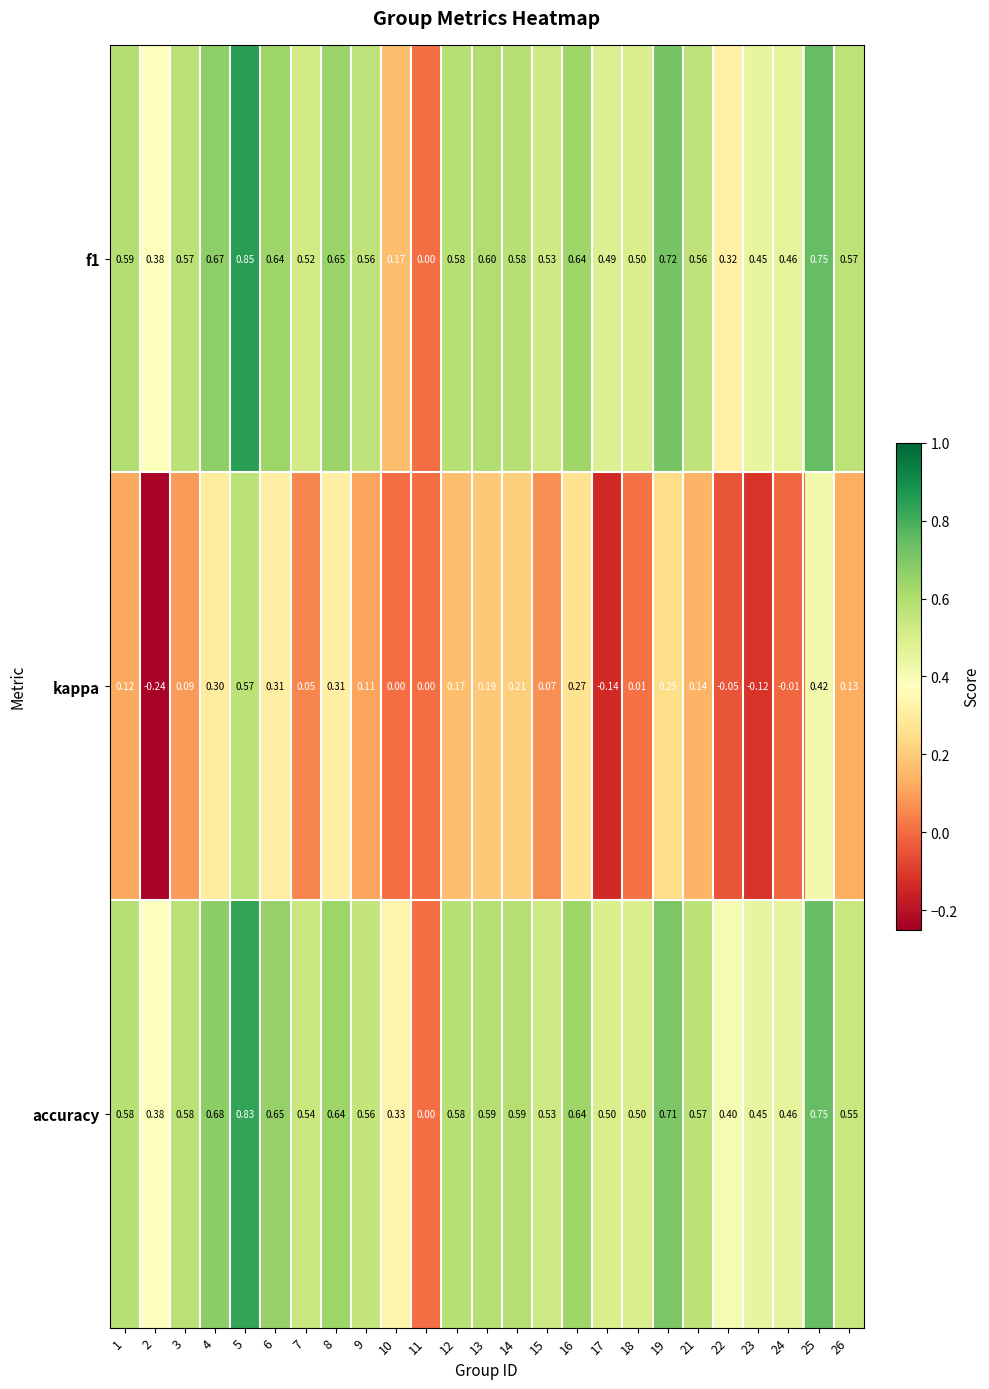

Between 3 and 4, which series saw the biggest shift?

kappa